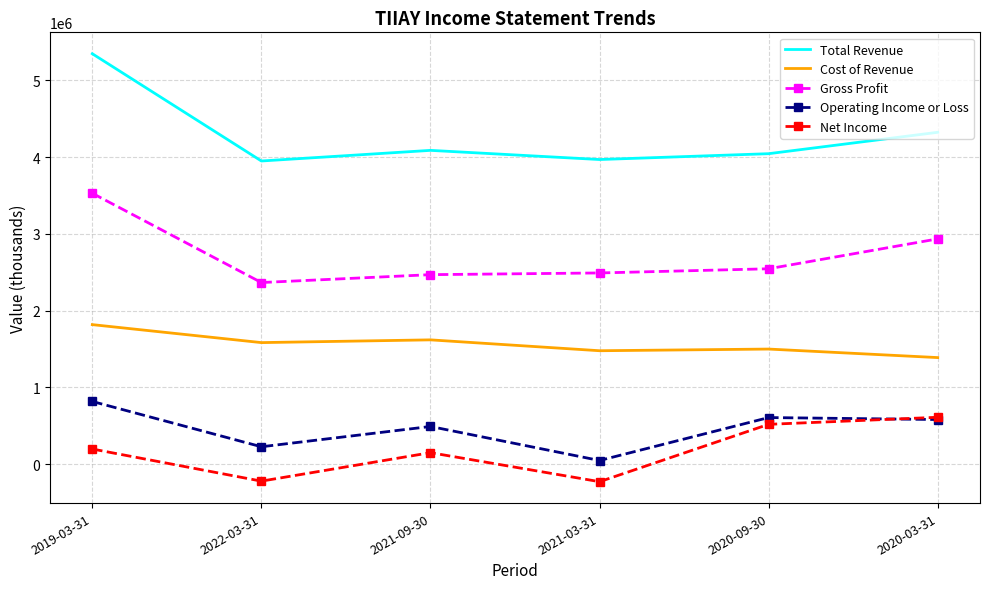

Rank the series by their maximum value, from lowest to highest.

Net Income, Operating Income or Loss, Cost of Revenue, Gross Profit, Total Revenue